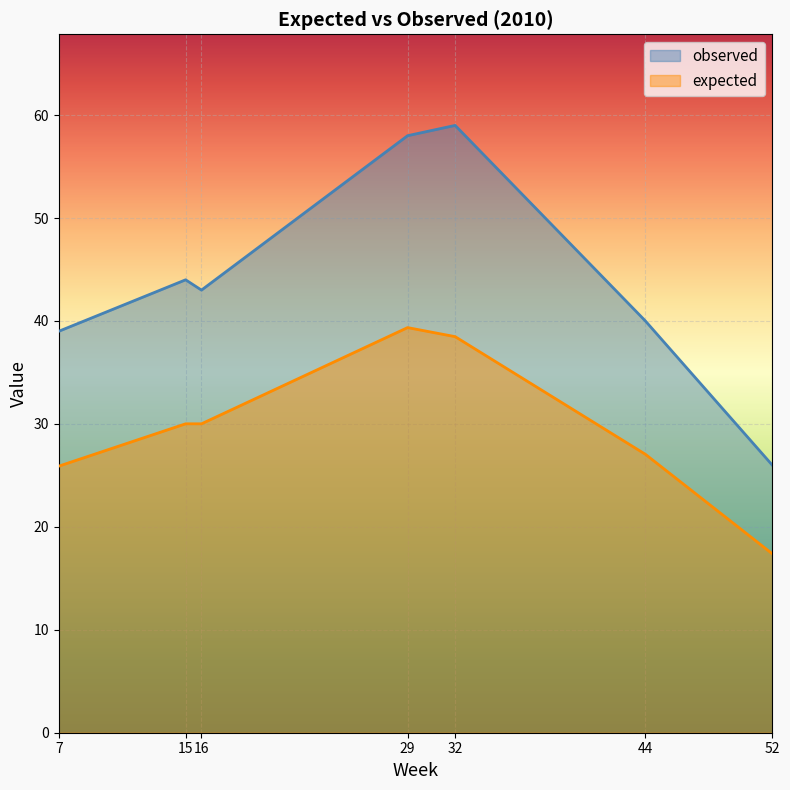

Between 52 and 15, which is larger?

15